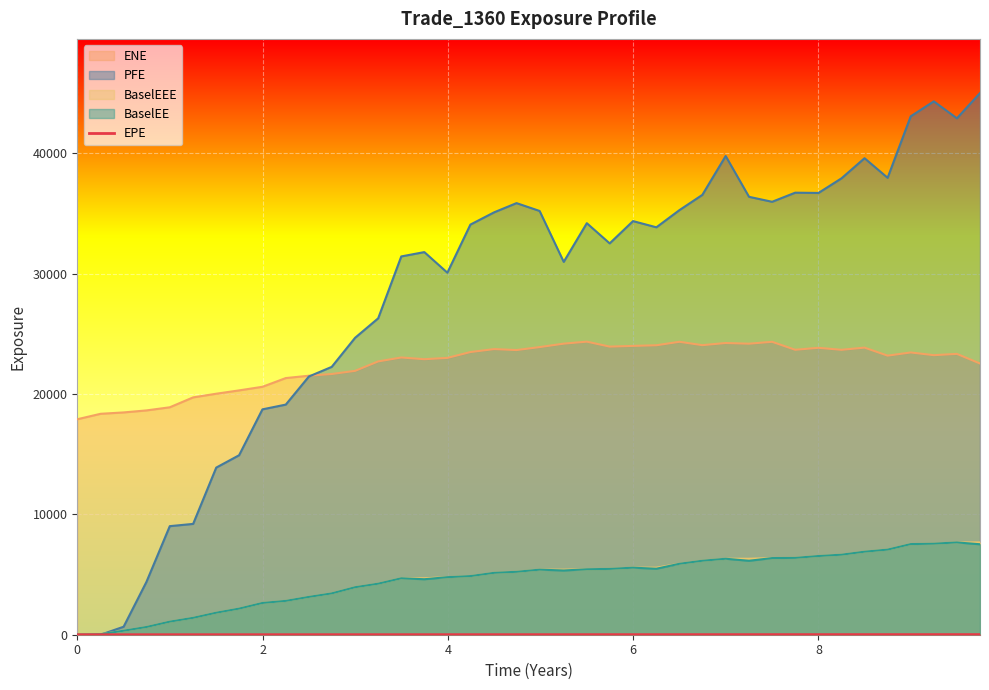

Which series has the largest range (max minus min)?

PFE